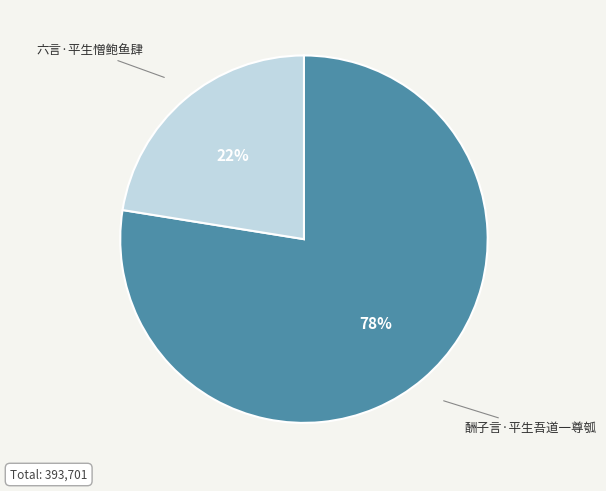

Is it true that 酬子言·平生吾道一尊瓠 is 91% of the pie?

False